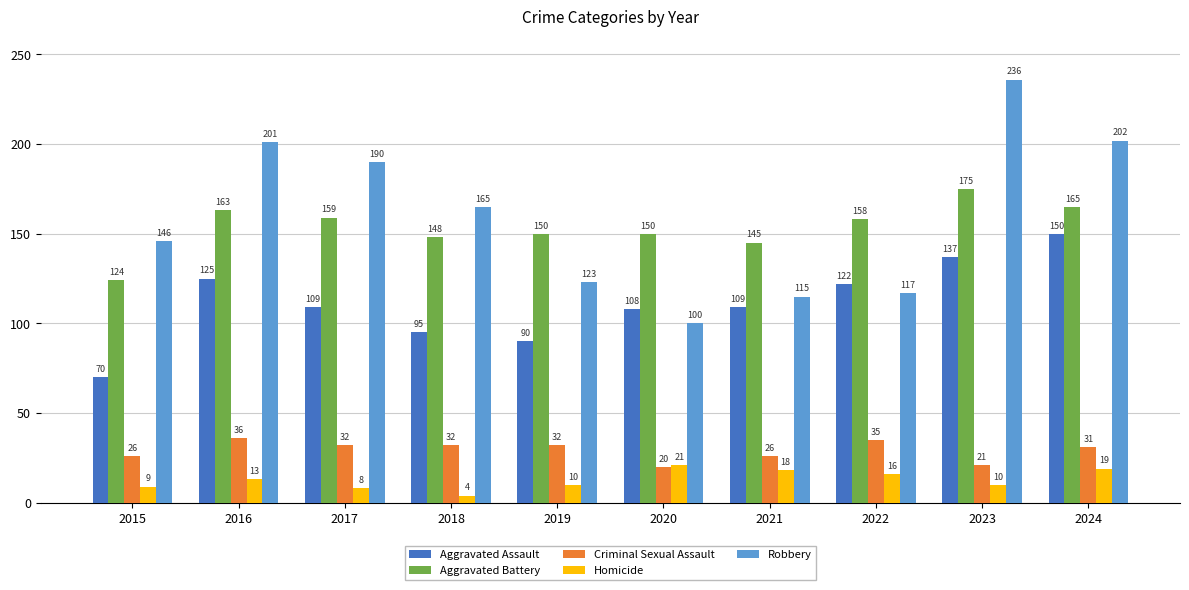

At how many categories does at least one series exceed 99?

10